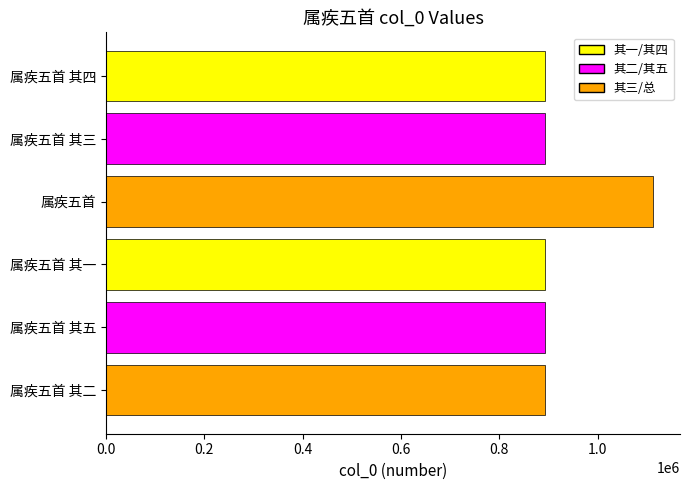

Which label corresponds to the largest value in the chart?

属疾五首